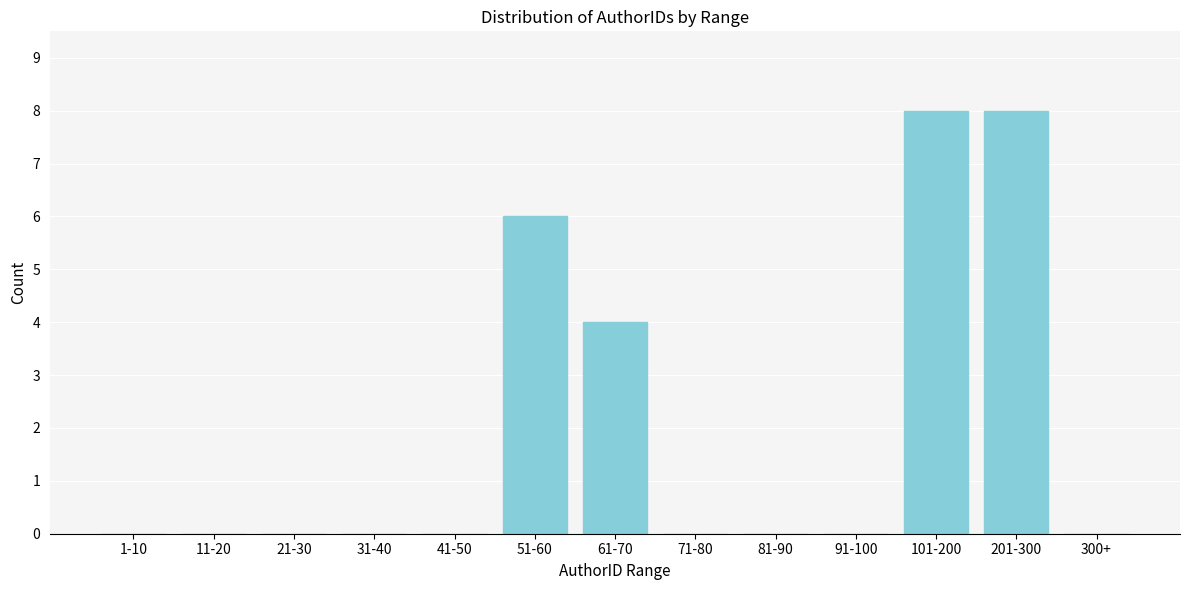

Reading left to right, what are all the values shown in this chart?

1-10=0	11-20=0	21-30=0	31-40=0	41-50=0	51-60=6	61-70=4	71-80=0	81-90=0	91-100=0	101-200=8	201-300=8	300+=0